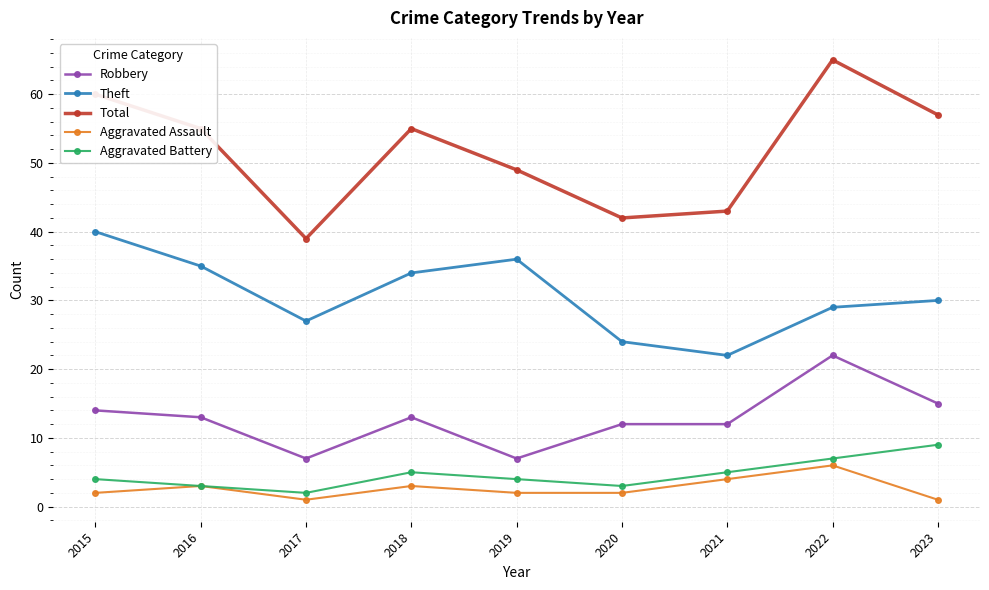

Is the value of Aggravated Assault at 2019 greater than the value of Theft at 2016?

No